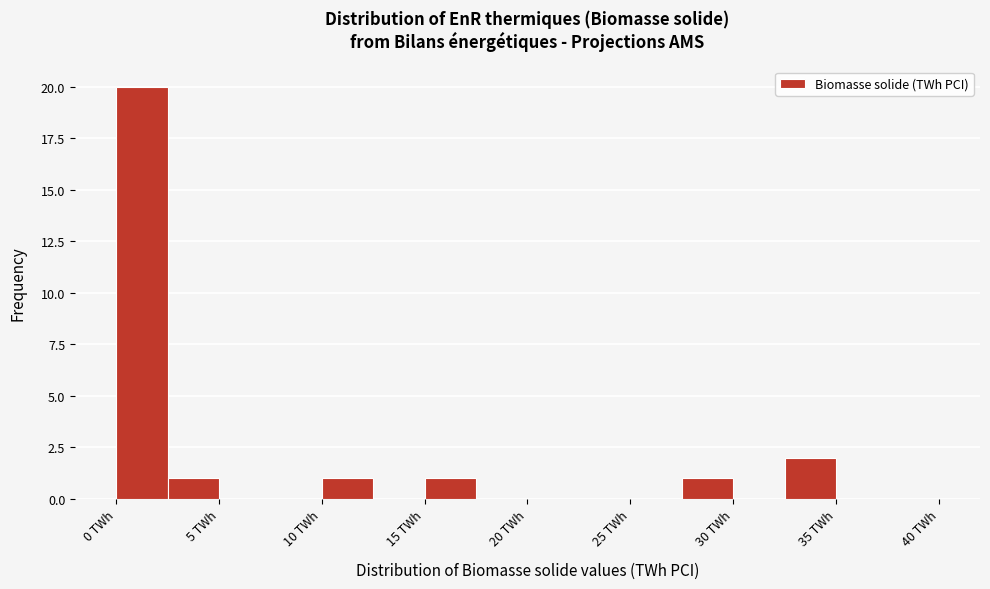

How tall is the bar that spans 0.0 to 2.5 on the x-axis? The values are not printed on the chart, so give them approximately, as read against the axis.

20